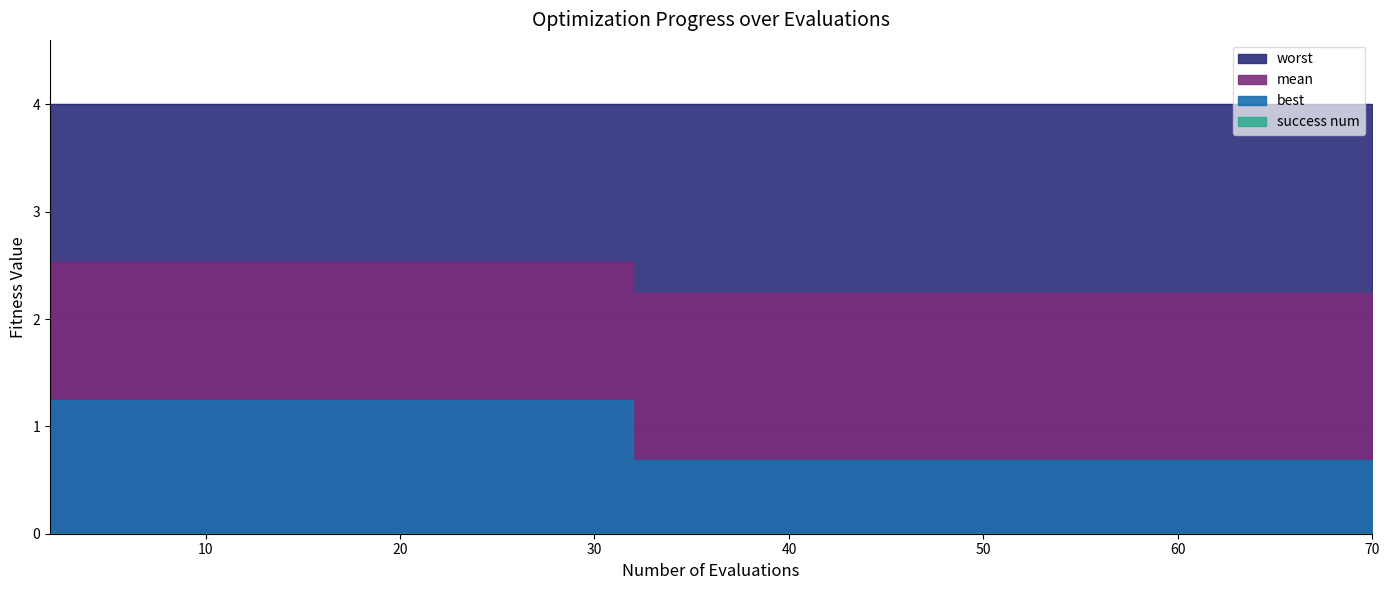

Is it true that best equals 1.2 at 34?

False